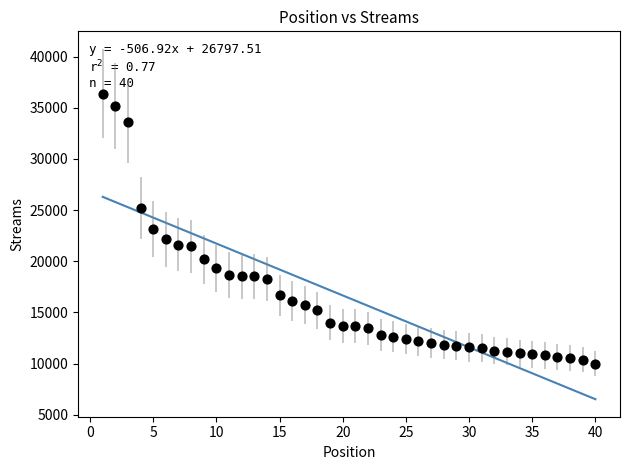

What is the range of Y values (max minus min)?

26375